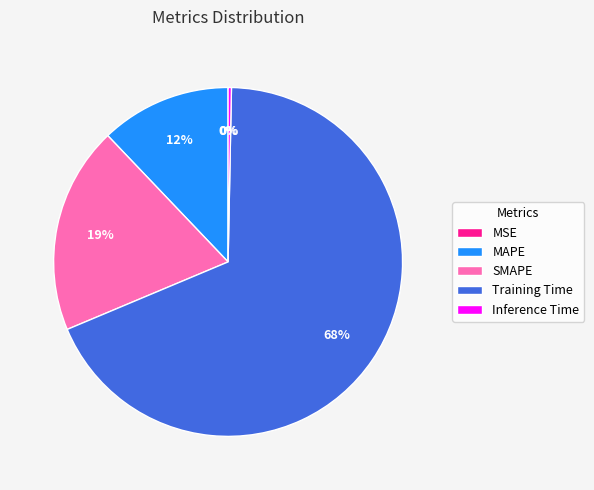

Is Training Time the majority of the pie?

Yes